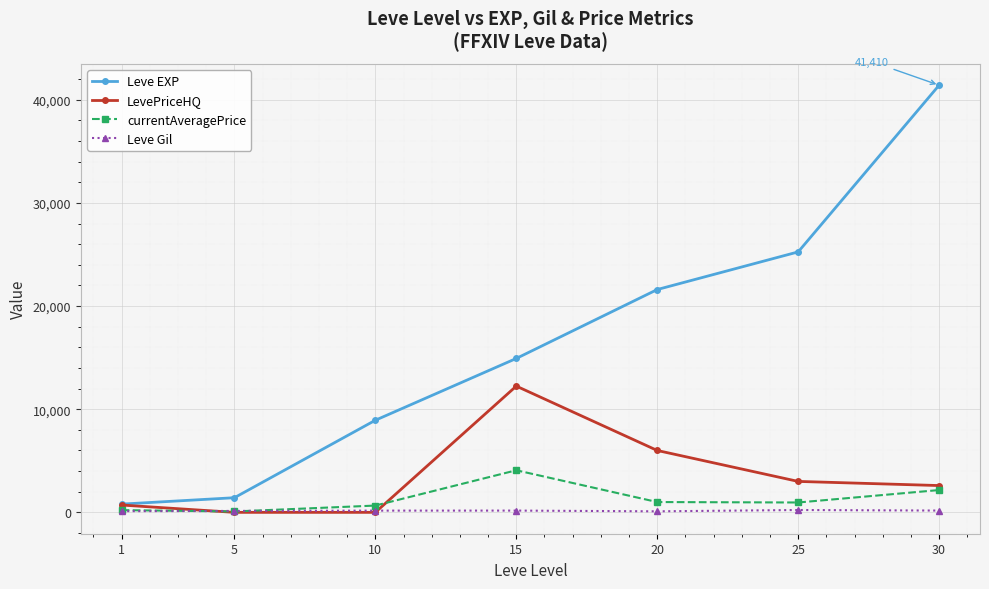

Is this an area chart (filled region under the line)?

No